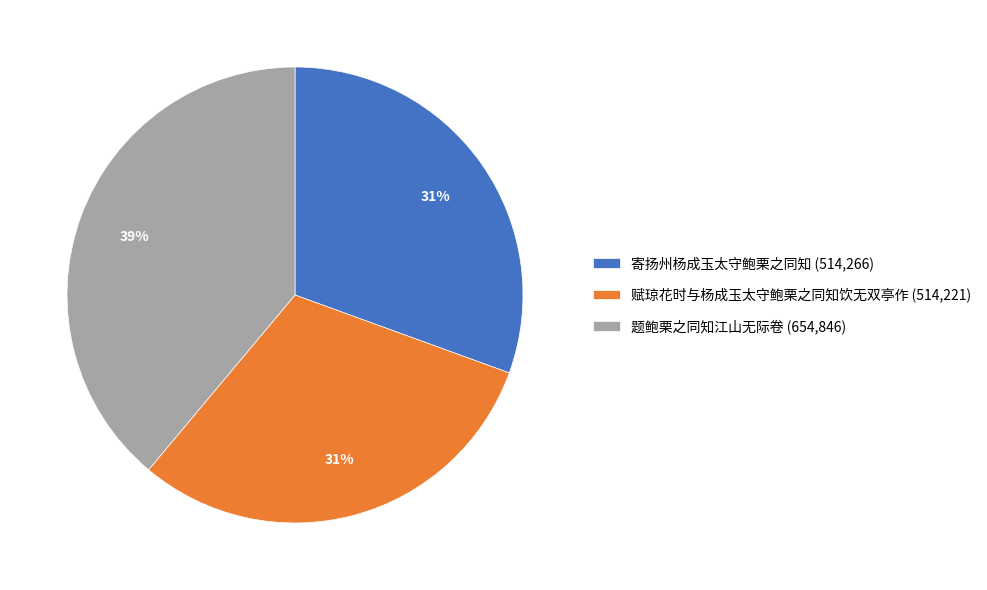

To the nearest percent, what percentage of the pie is 题鲍栗之同知江山无际卷 (654,846)?

39%